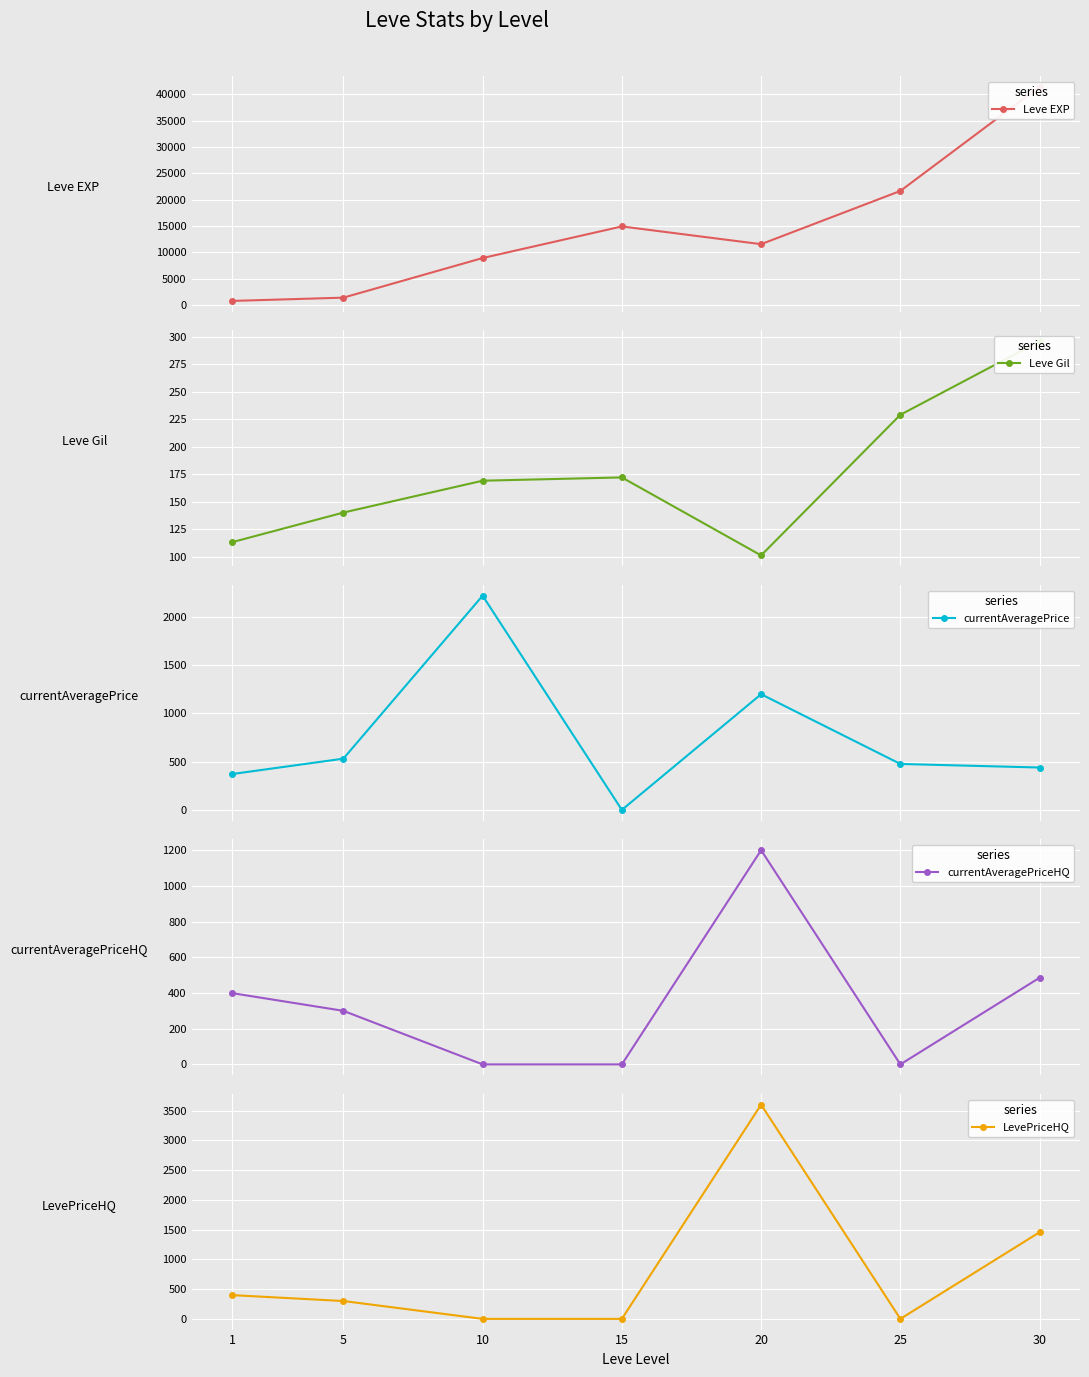

The value of currentAveragePriceHQ at 15 is 0.0. True or false?

True